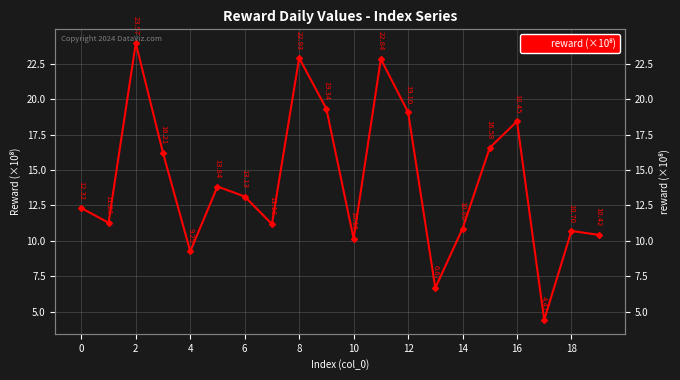

What is the difference between the values at 12 and 13?

12.4